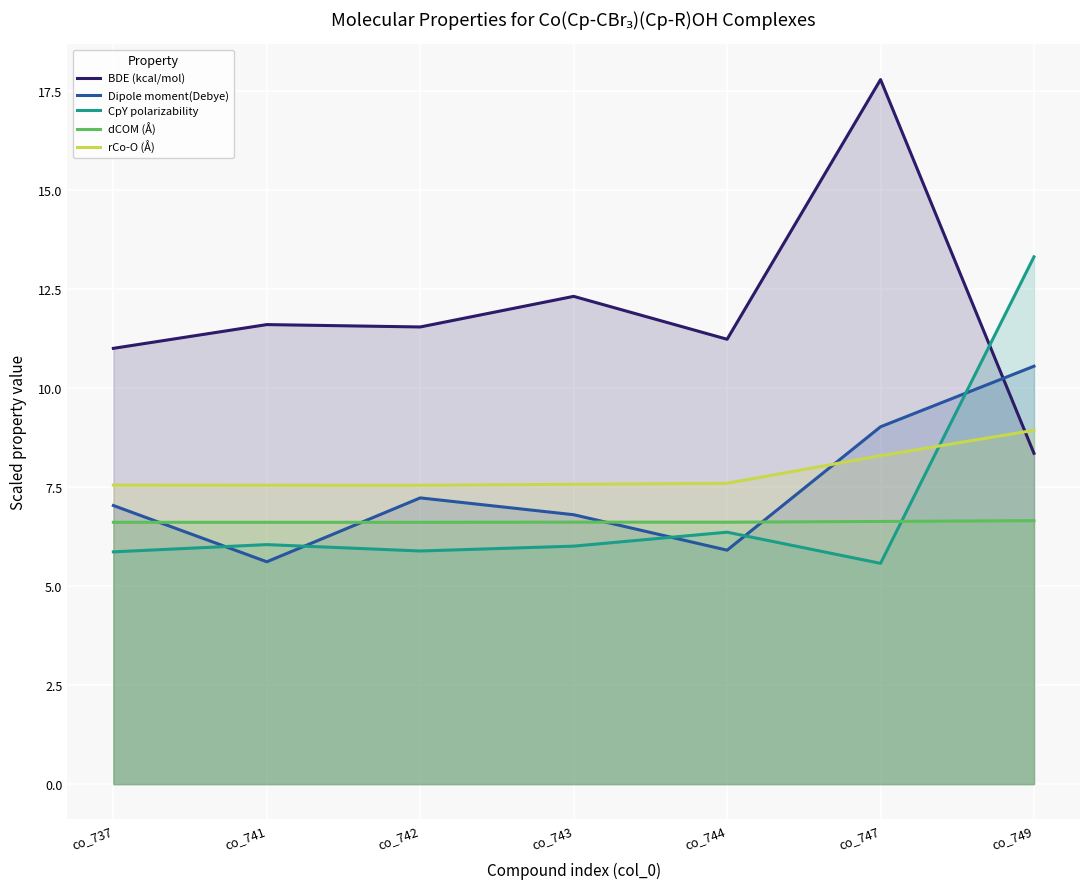

Reading right to left, extract all data points from this chart.

BDE (kcal/mol): co_749=8.3	co_747=17.8	co_744=11.2	co_743=12.3	co_742=11.5	co_741=11.6	co_737=11.0
Dipole moment(Debye): co_749=10.5	co_747=9.0	co_744=5.9	co_743=6.8	co_742=7.2	co_741=5.6	co_737=7.0
CpY polarizability: co_749=13.3	co_747=5.6	co_744=6.4	co_743=6.0	co_742=5.9	co_741=6.0	co_737=5.9
dCOM (Å): co_749=6.6	co_747=6.6	co_744=6.6	co_743=6.6	co_742=6.6	co_741=6.6	co_737=6.6
rCo-O (Å): co_749=8.9	co_747=8.3	co_744=7.6	co_743=7.6	co_742=7.5	co_741=7.5	co_737=7.5